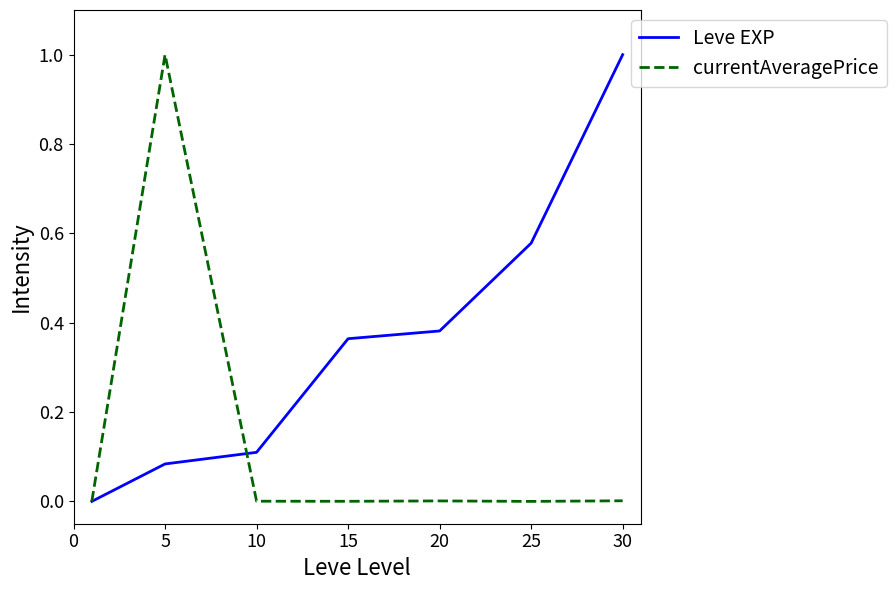

Which series has the largest total across all categories?

Leve EXP